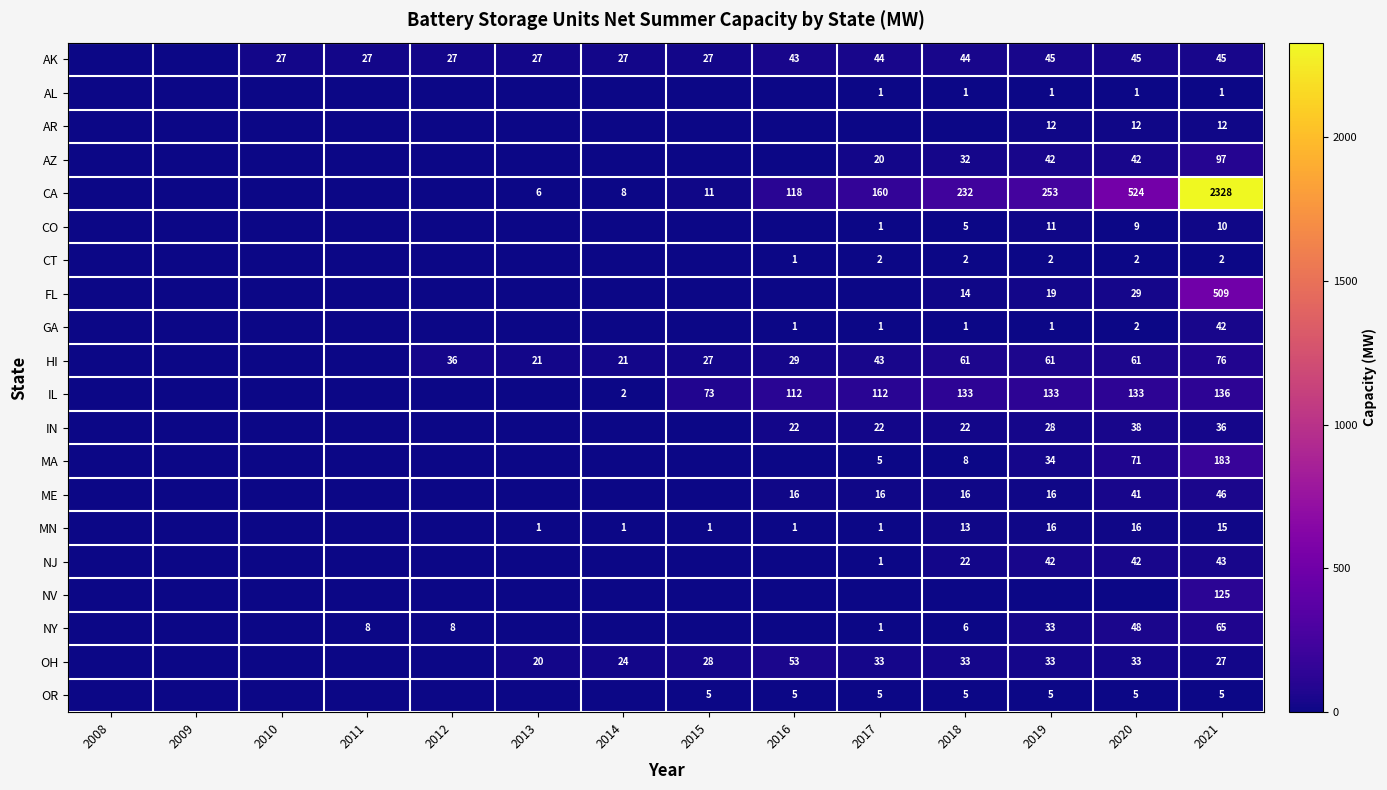

True or false: AK has a value of 7 at 2010.

False